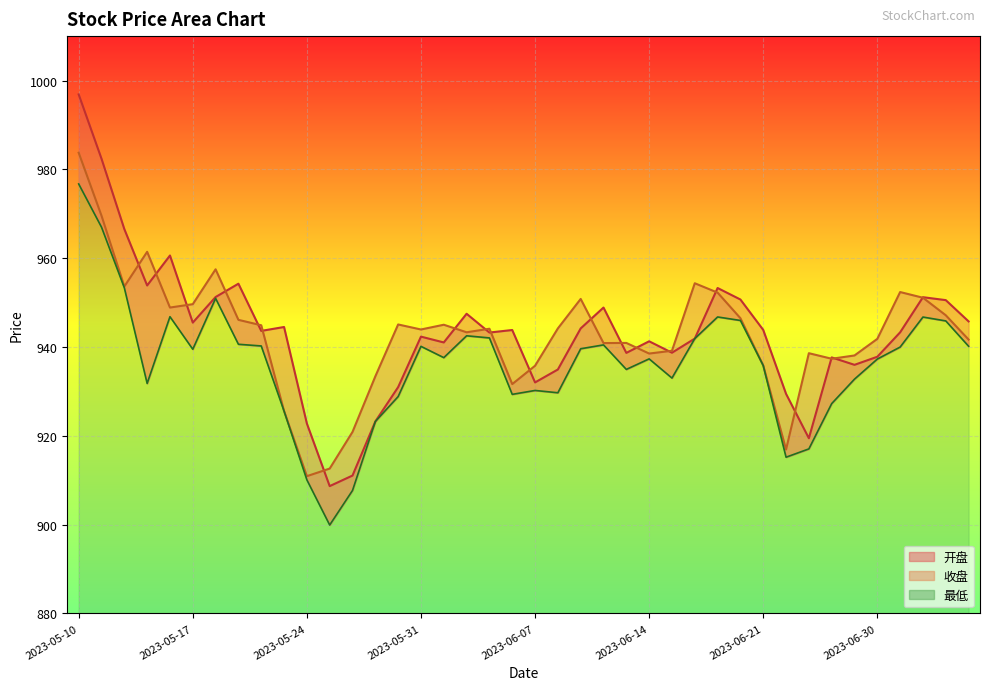

At which category does 收盘 reach its first local valley?

2023-05-12